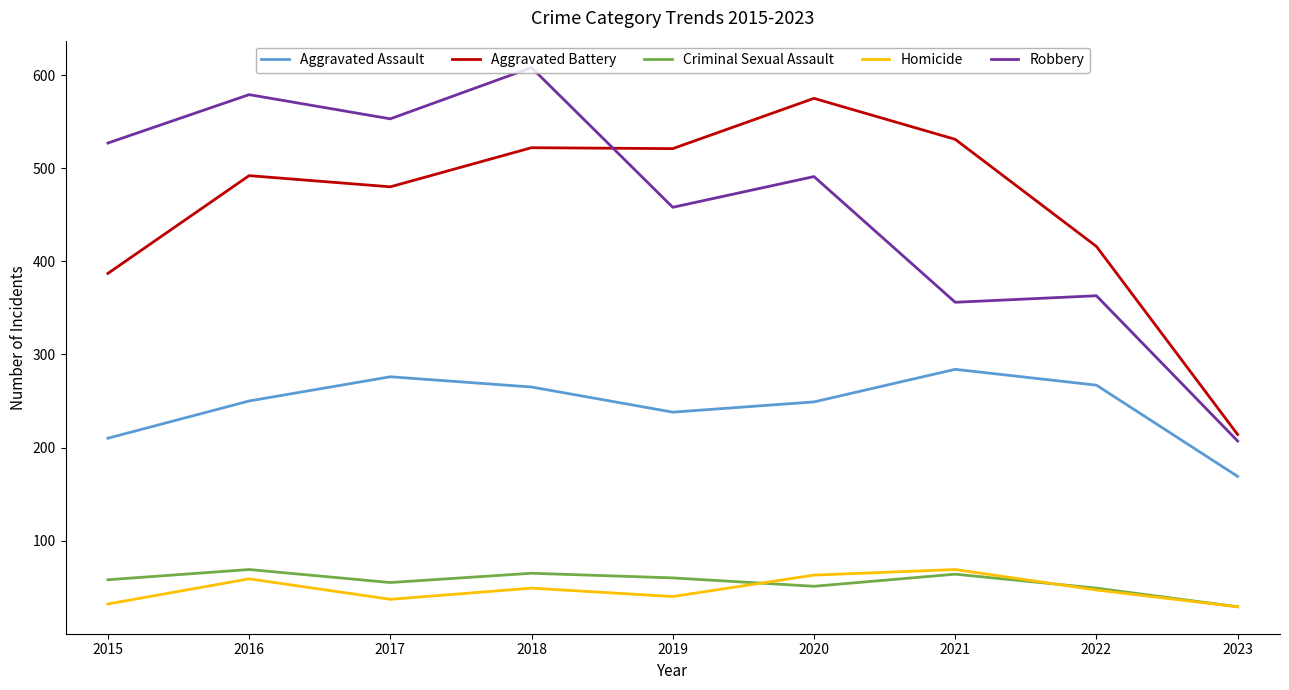

Is it true that Robbery equals 608 at 2018?

True